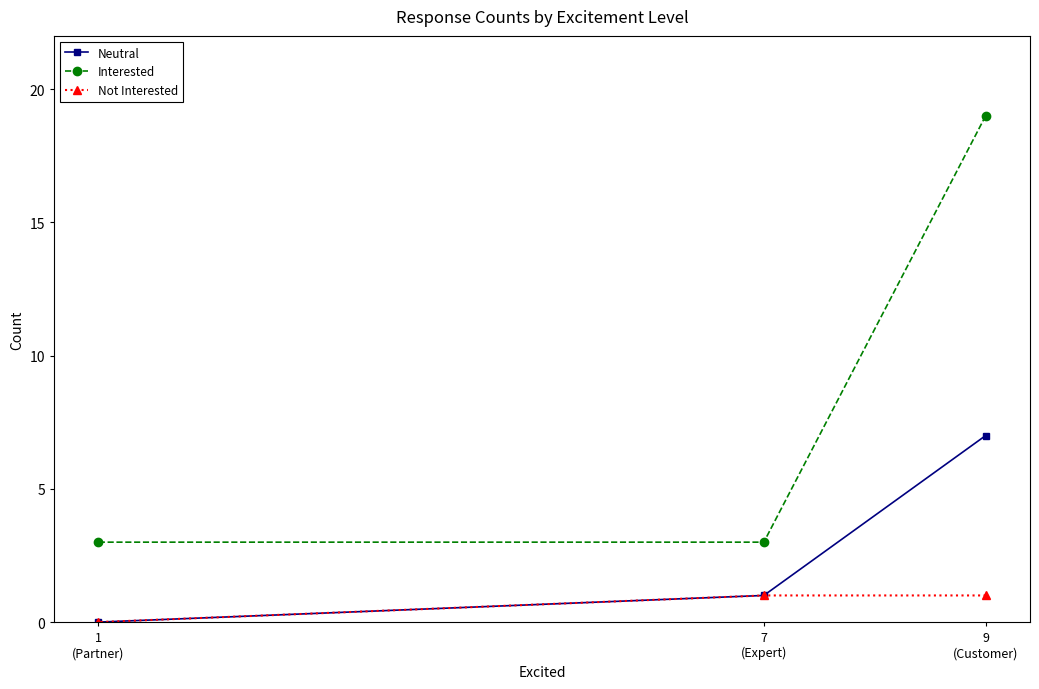

Reading left to right, transcribe all the data shown in this chart.

Neutral: 1
(Partner)=0	7
(Expert)=1	9
(Customer)=7
Interested: 1
(Partner)=3	7
(Expert)=3	9
(Customer)=19
Not Interested: 1
(Partner)=0	7
(Expert)=1	9
(Customer)=1